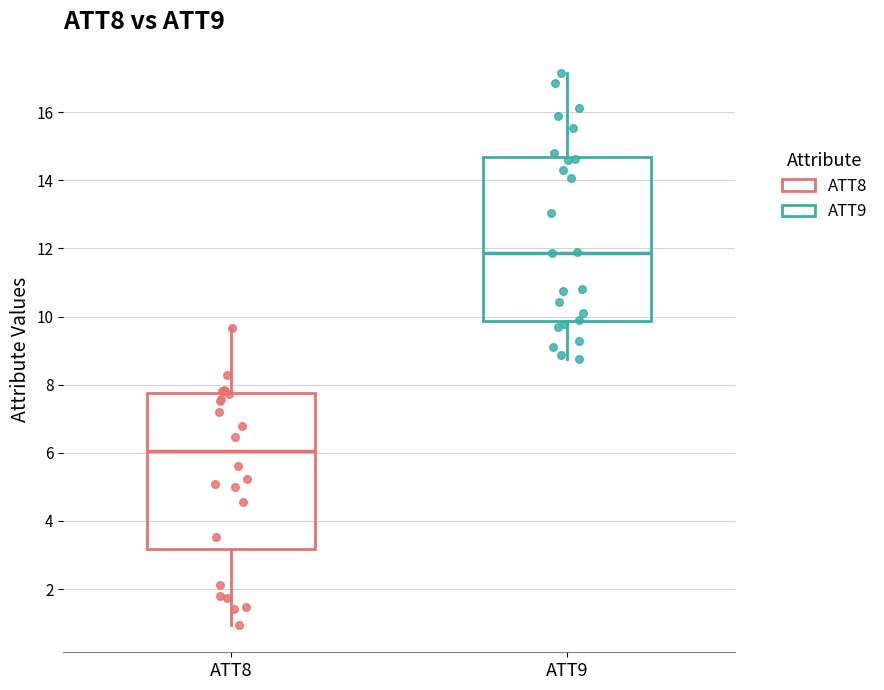

Where is the upper edge of the box for ATT9 on the y-axis? The values are not printed on the chart, so give them approximately, as read against the axis.

14.6